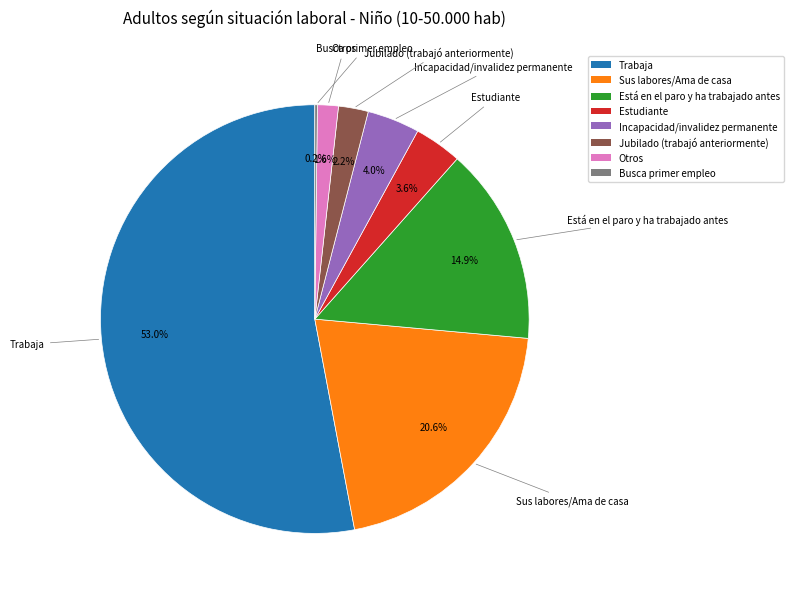

Is there any slice that represents more than half of the pie?

Yes